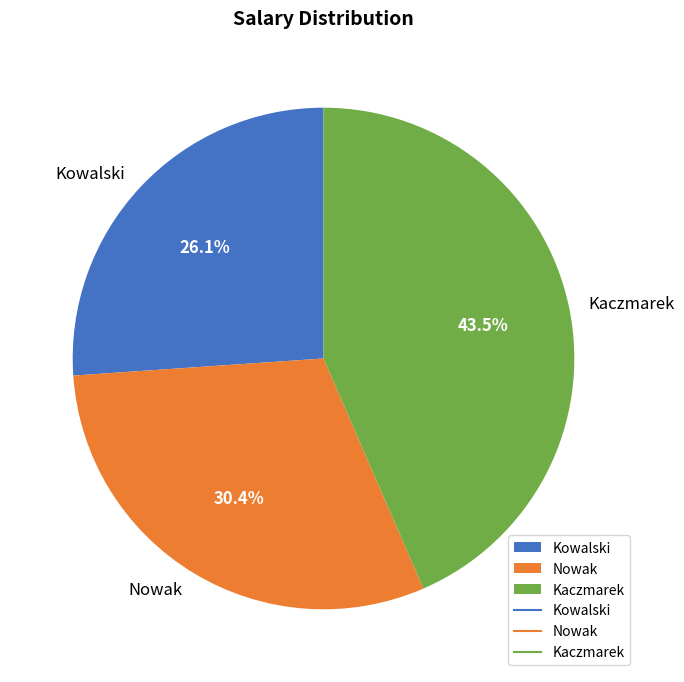

Does Kowalski represent more than half of the total?

No